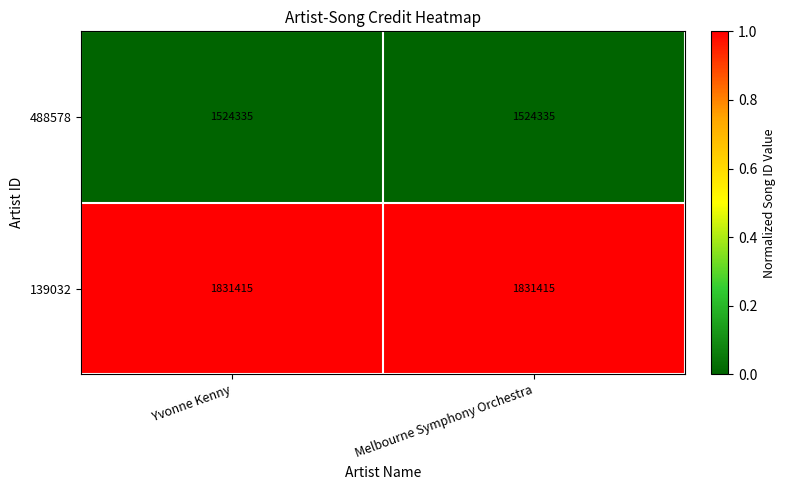

What is the average value of the 139032 series?

1831415